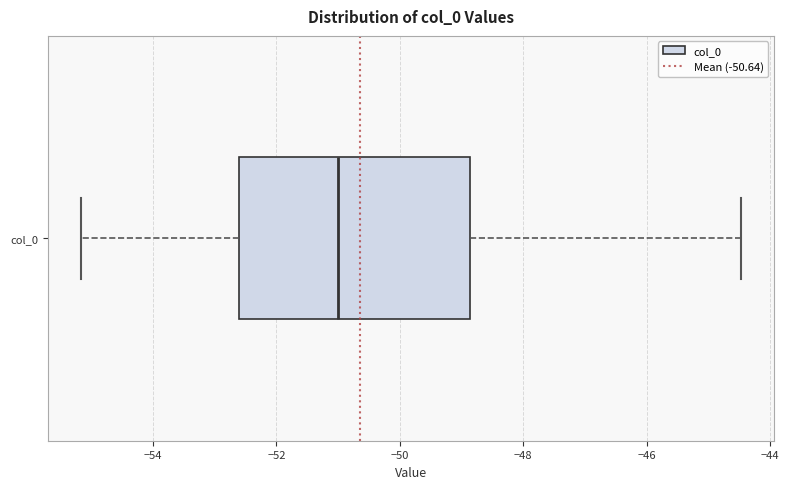

Where does the left whisker of the box for col_0 end on the x-axis? The values are not printed on the chart, so give them approximately, as read against the axis.

-55.2